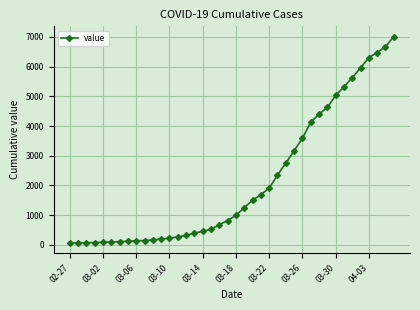

What is the greatest value displayed?

7008